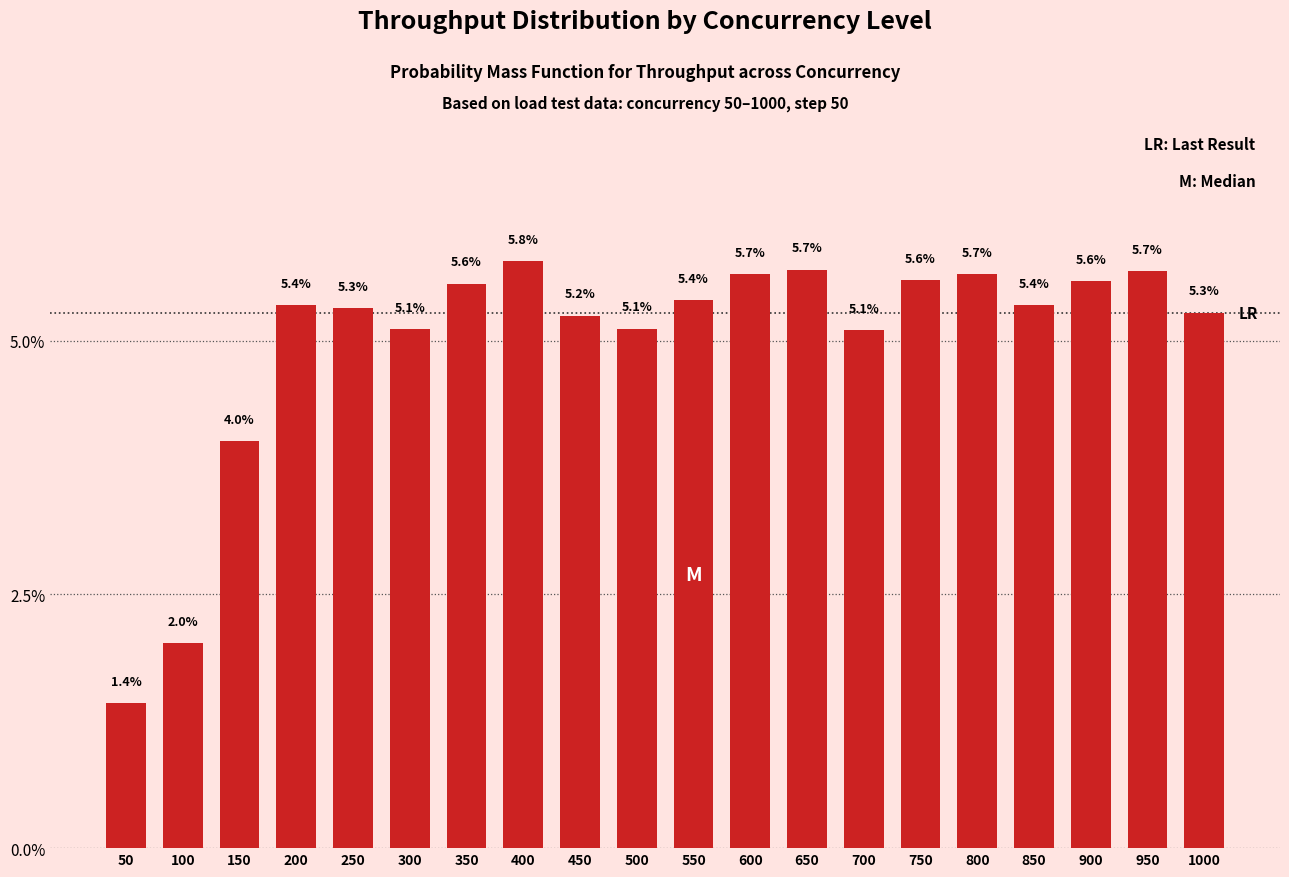

Reading left to right, extract all data points from this chart.

50=1.4	100=2.0	150=4.0	200=5.4	250=5.3	300=5.1	350=5.6	400=5.8	450=5.2	500=5.1	550=5.4	600=5.7	650=5.7	700=5.1	750=5.6	800=5.7	850=5.4	900=5.6	950=5.7	1000=5.3